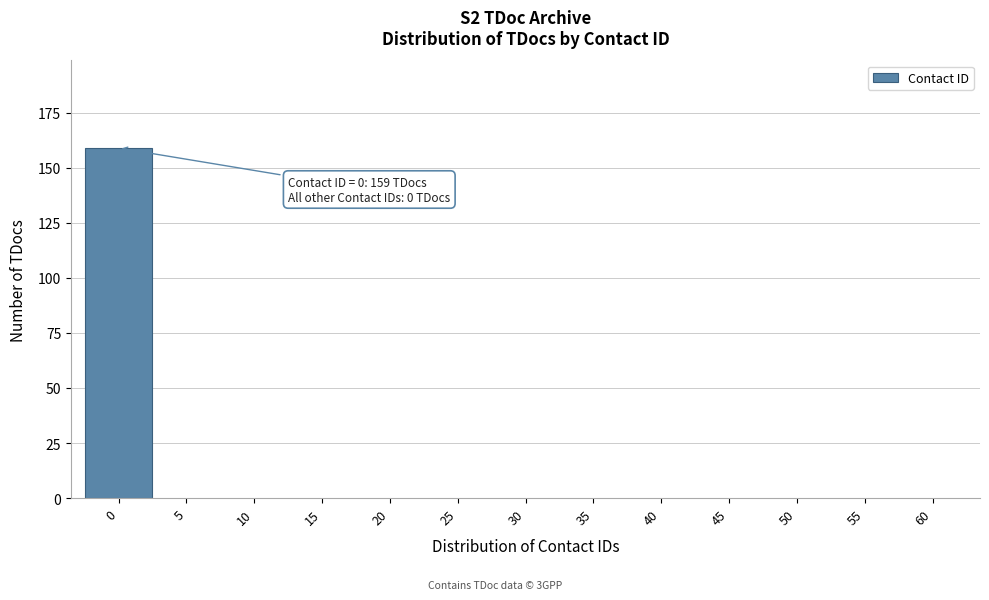

Reading right to left, extract all data points from this chart.

60=0	55=0	50=0	45=0	40=0	35=0	30=0	25=0	20=0	15=0	10=0	5=0	0=159